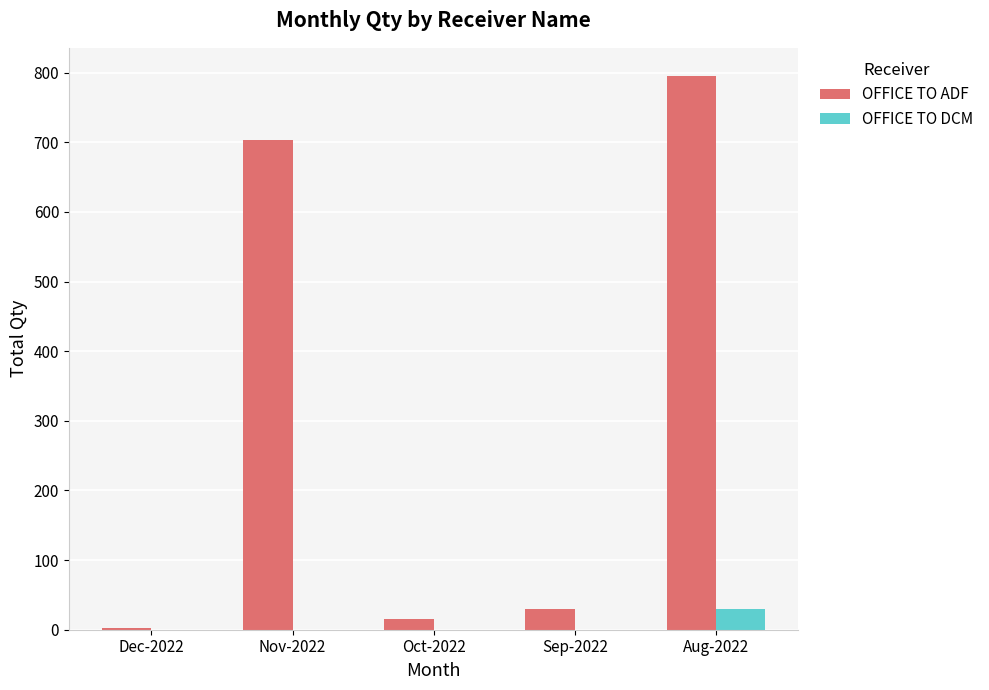

Are the bars grouped side by side (vs. stacked)?

Yes